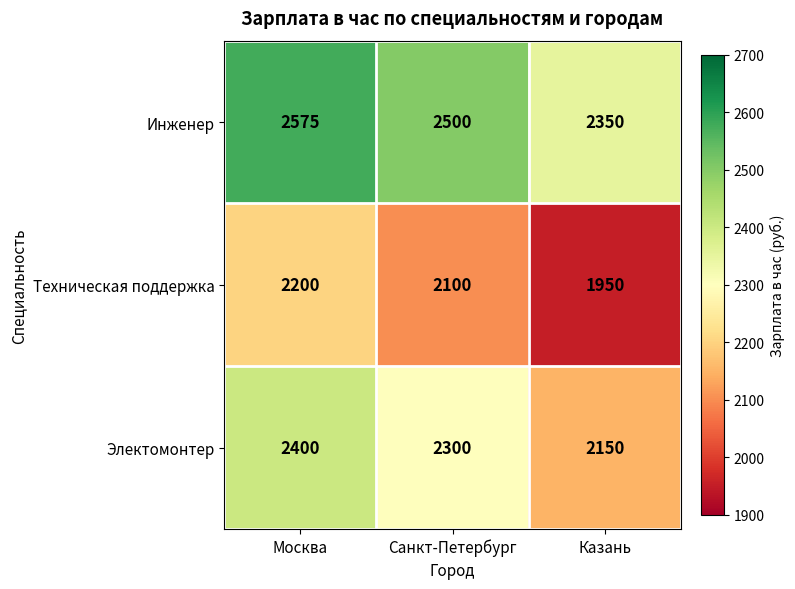

How many categories are shown in the chart?

3